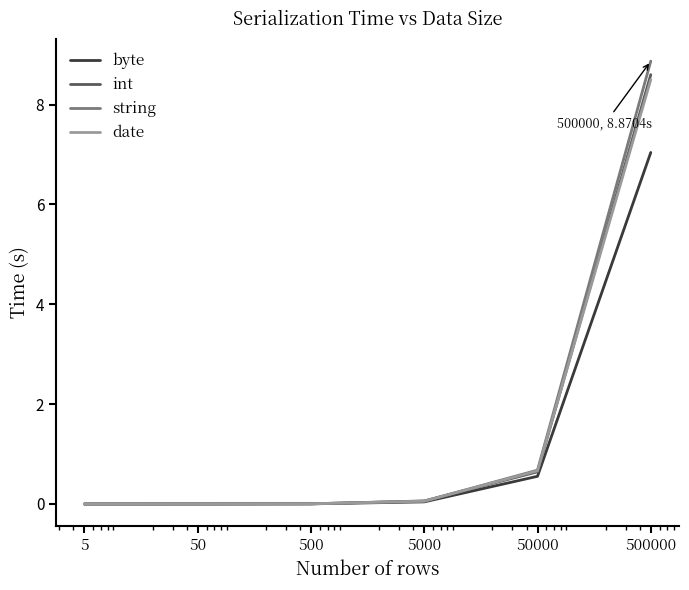

How many lines are shown in the chart?

4